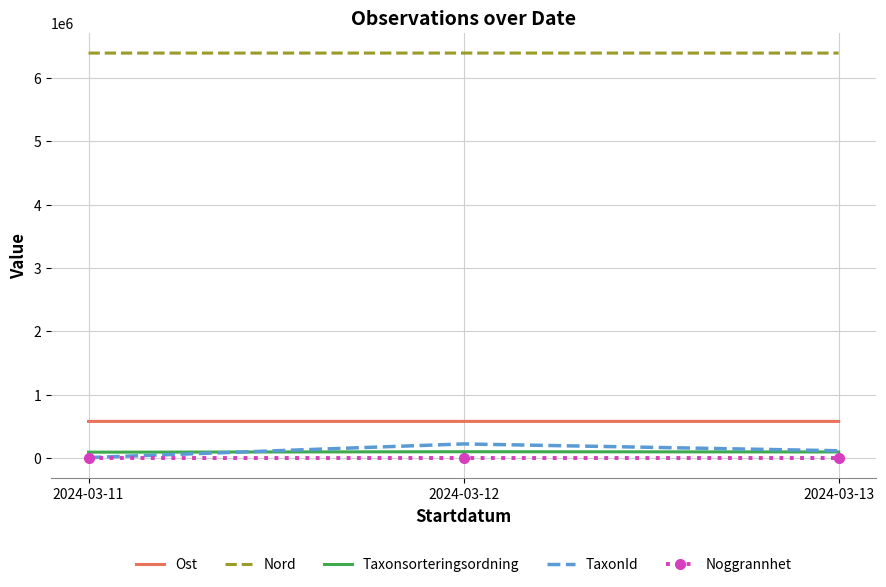

Which category has the lowest value in the TaxonId series?

2024-03-11